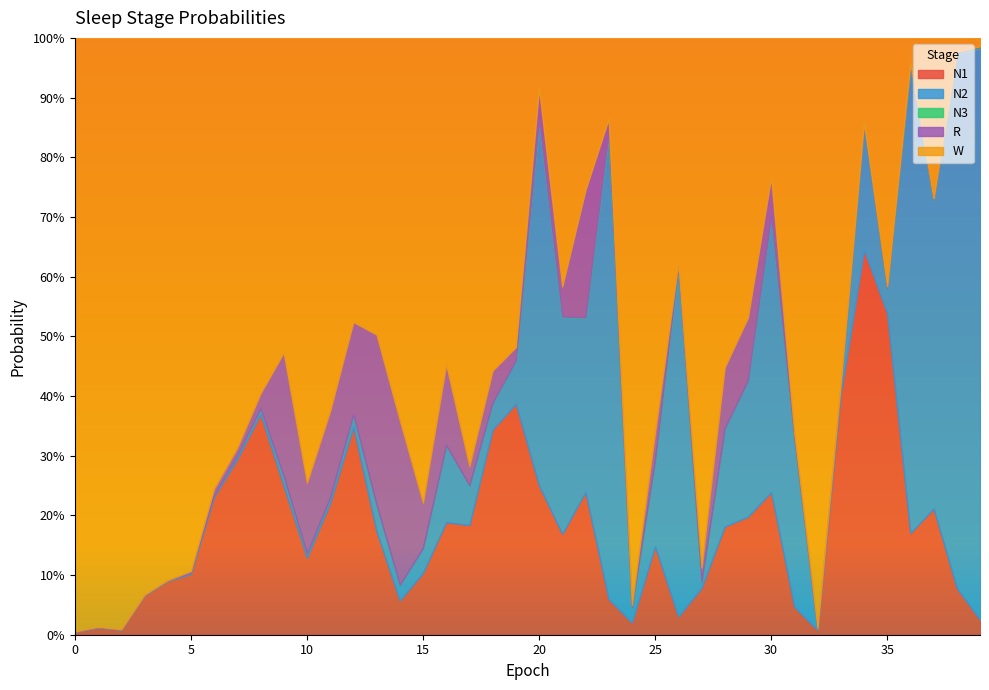

How many lines are shown in the chart?

5